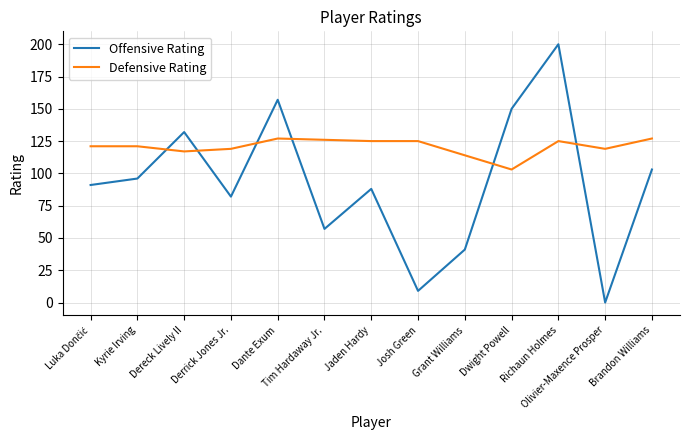

What is the difference between the maximum and minimum values in the Defensive Rating series?

24